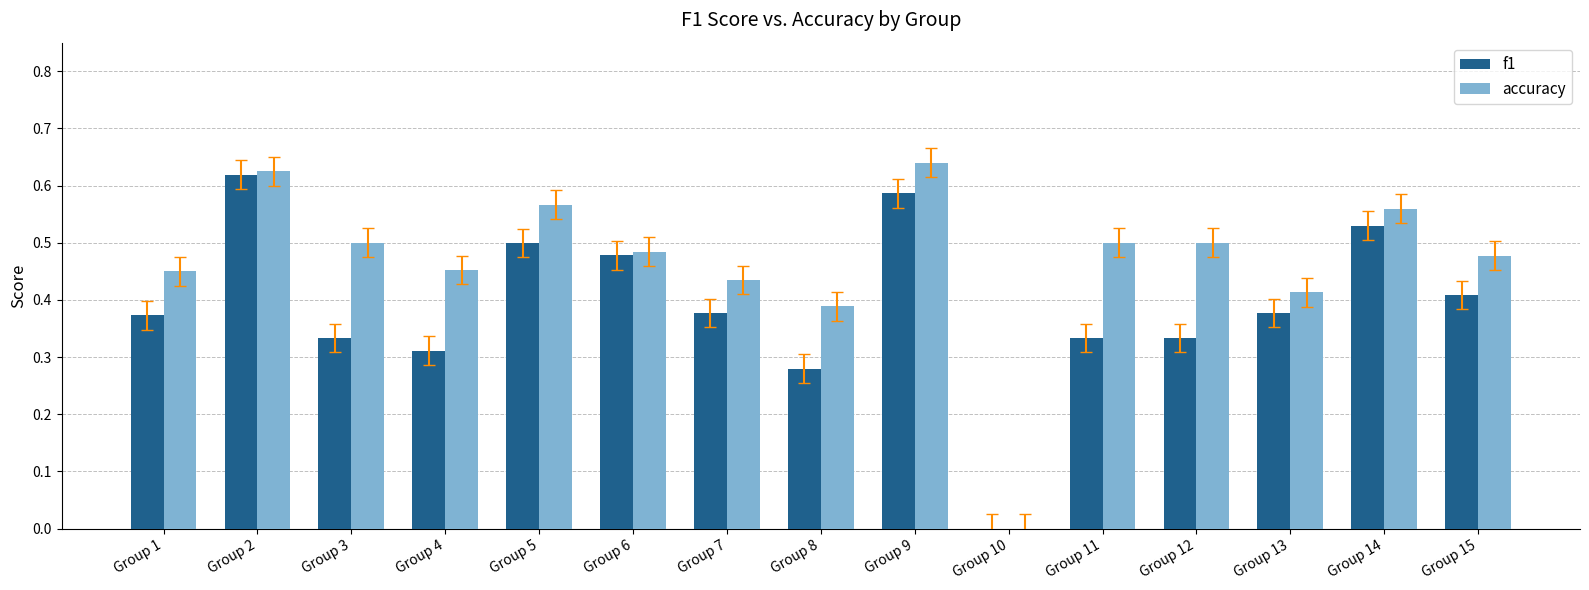

Which series changed the most between Group 5 and Group 8?

f1